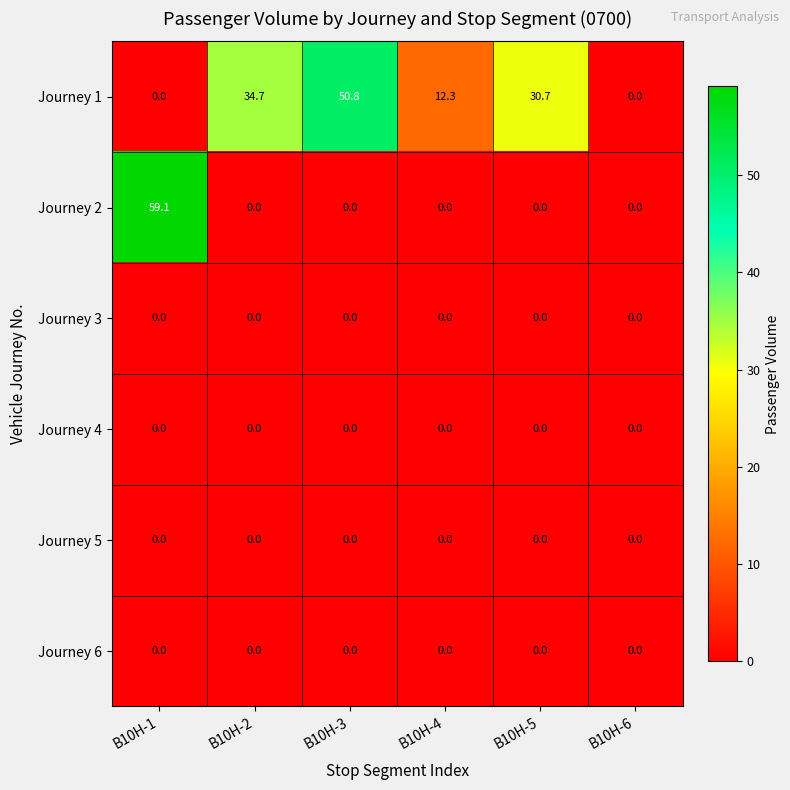

What is the average value of the Journey 1 series?

21.4